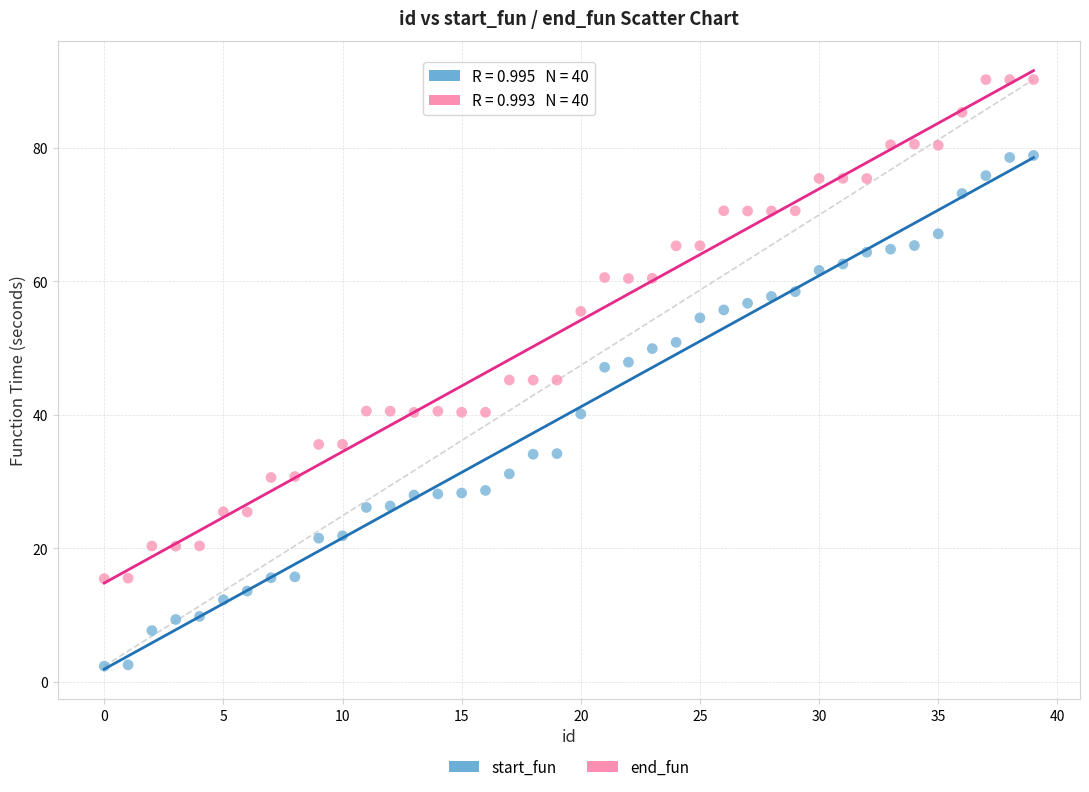

Which series reaches the maximum Y coordinate?

end_fun